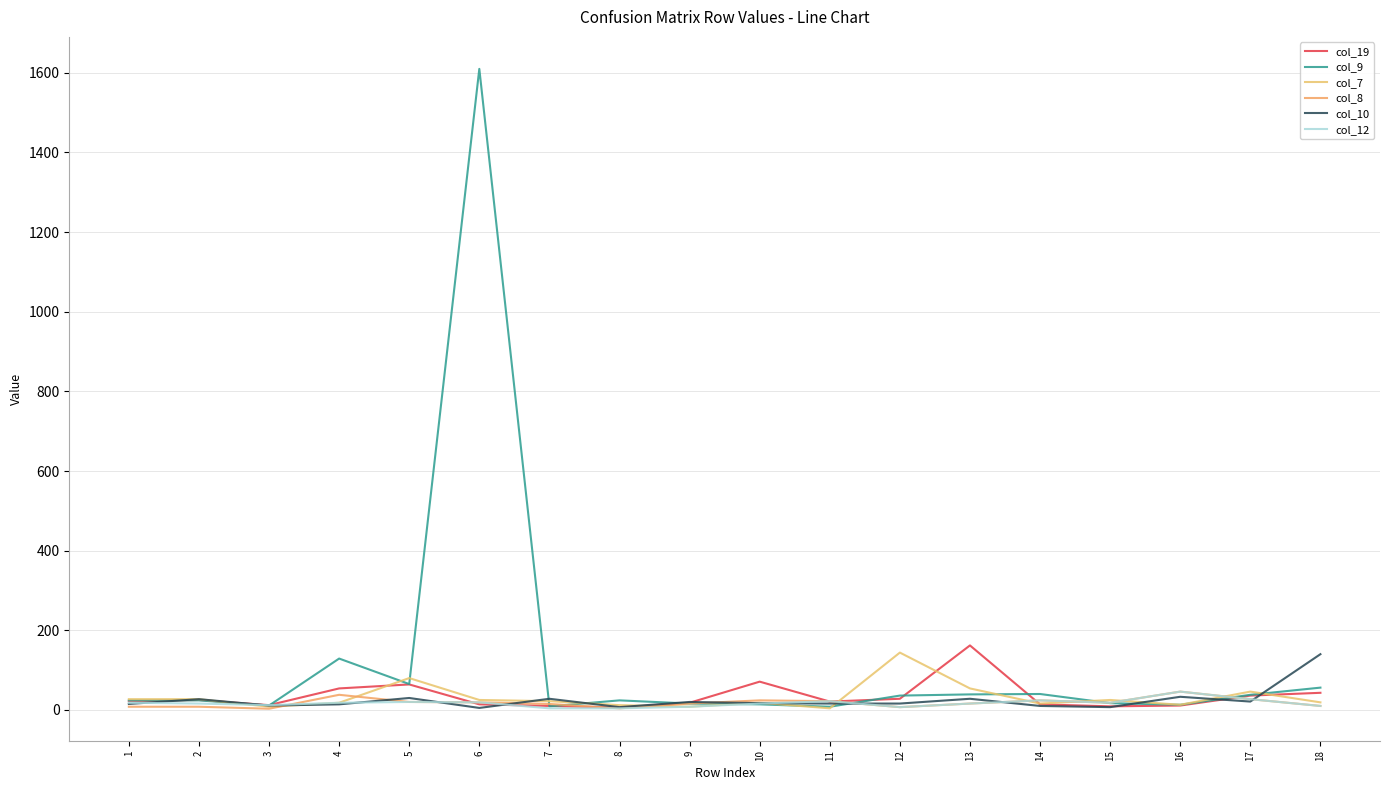

Reading right to left, extract all data points from this chart.

col_19: 18=43	17=36	16=11	15=9	14=14	13=162	12=28	11=21	10=71	9=18	8=6	7=10	6=14	5=64	4=54	3=12	2=25	1=22
col_9: 18=56	17=38	16=13	15=17	14=40	13=39	12=36	11=8	10=14	9=16	8=24	7=9	6=1610	5=65	4=129	3=11	2=24	1=24
col_7: 18=19	17=46	16=13	15=25	14=16	13=54	12=144	11=4	10=18	9=8	8=12	7=22	6=25	5=80	4=18	3=8	2=27	1=27
col_8: 18=10	17=27	16=46	15=18	14=24	13=16	12=7	11=22	10=24	9=16	8=4	7=15	6=19	5=20	4=38	3=3	2=8	1=8
col_10: 18=140	17=21	16=33	15=7	14=10	13=28	12=16	11=16	10=17	9=20	8=7	7=28	6=5	5=30	4=14	3=11	2=27	1=15
col_12: 18=10	17=27	16=46	15=18	14=24	13=16	12=7	11=22	10=16	9=8	8=4	7=4	6=19	5=20	4=18	3=12	2=16	1=18